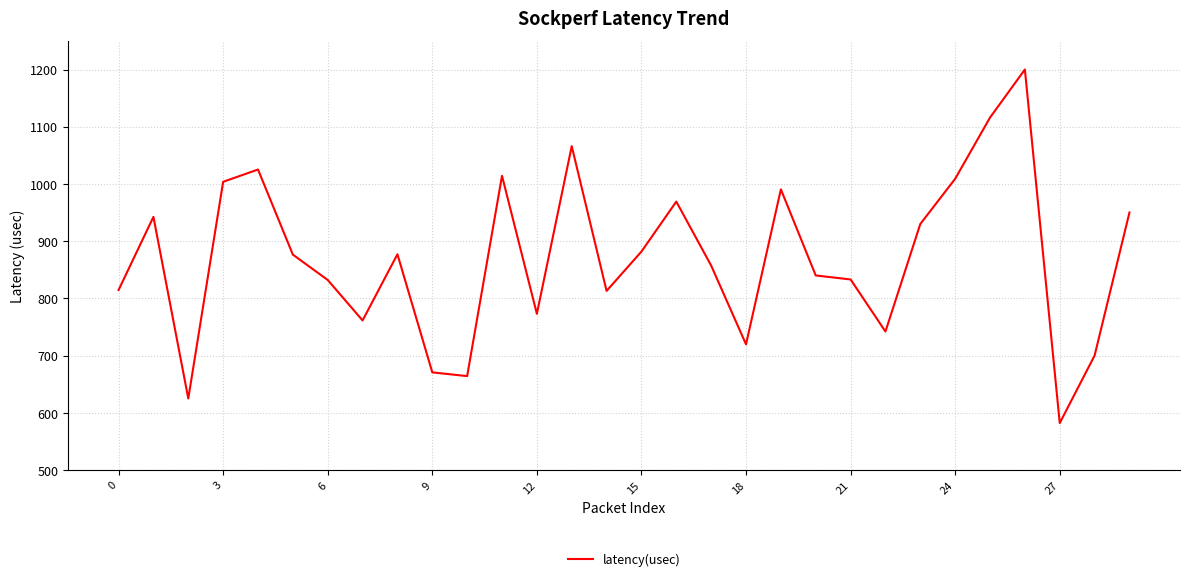

How many interior local peaks (higher than both neighbors) does the data have?

8